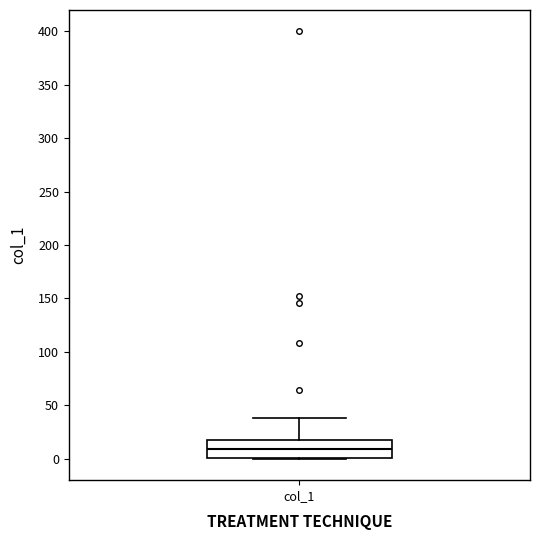

Where is the upper edge of the box for col_1 on the y-axis? The values are not printed on the chart, so give them approximately, as read against the axis.

20